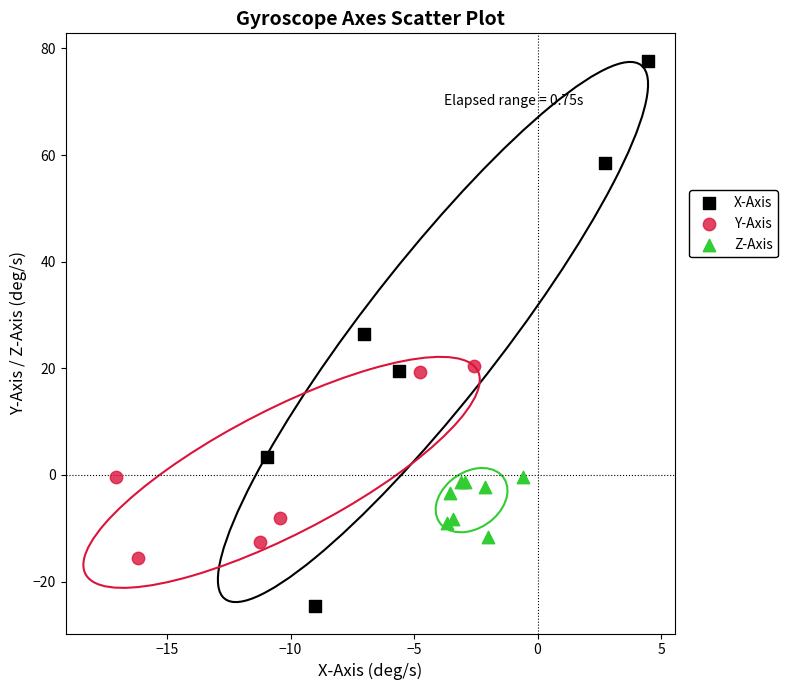

Which series reaches the minimum Y coordinate?

X-Axis